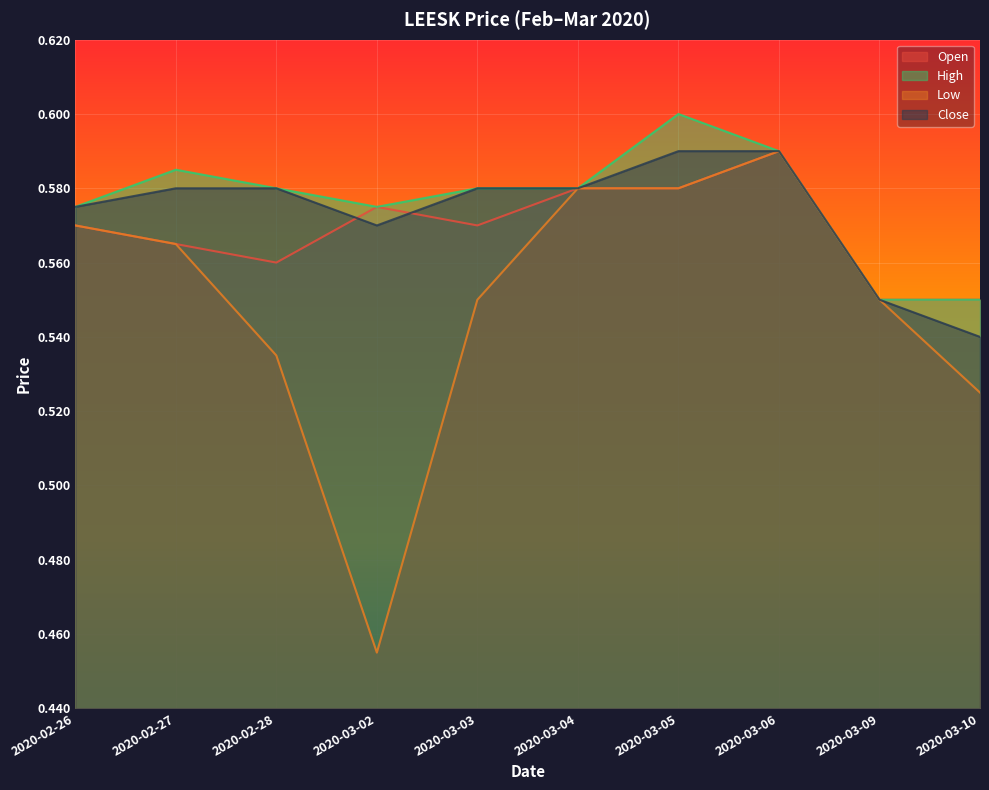

What is the total value across all series at 2020-03-09?

2.2